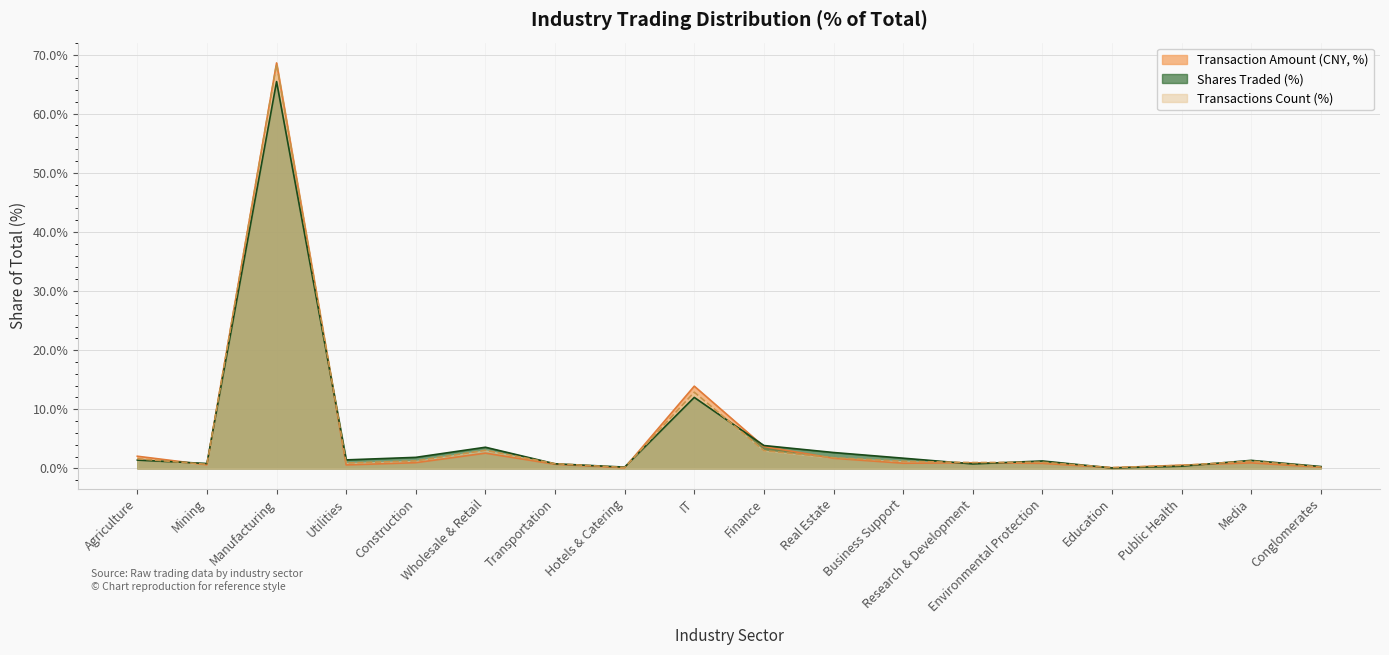

Reading left to right, transcribe all the data shown in this chart.

Transaction Amount (CNY, %): 2.1	0.6	68.6	0.6	1.0	2.6	0.7	0.1	13.9	3.7	1.7	0.9	0.9	0.9	0.1	0.6	0.9	0.2
Shares Traded (%): 1.4	0.8	65.4	1.4	1.9	3.6	0.8	0.2	12.0	3.9	2.7	1.7	0.8	1.3	0.1	0.4	1.4	0.3
Transactions Count (%): 1.6	0.7	68.4	0.9	1.3	3.1	0.8	0.2	12.9	3.0	1.8	1.2	1.0	1.1	0.1	0.5	1.2	0.2